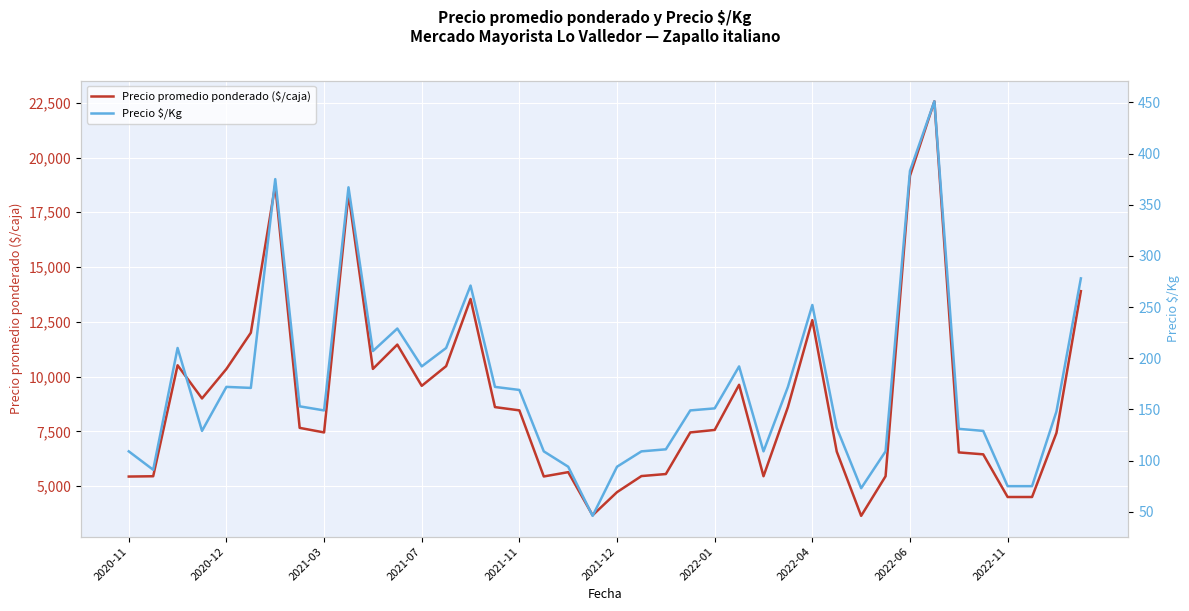

What is the highest value of the Precio promedio ponderado ($/caja) series?

22565